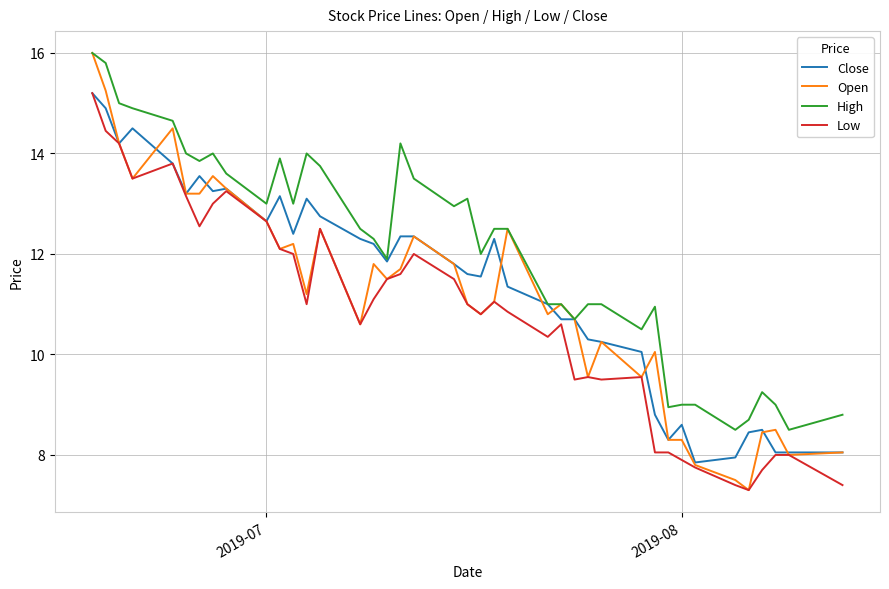

Which series has the largest total across all categories?

High